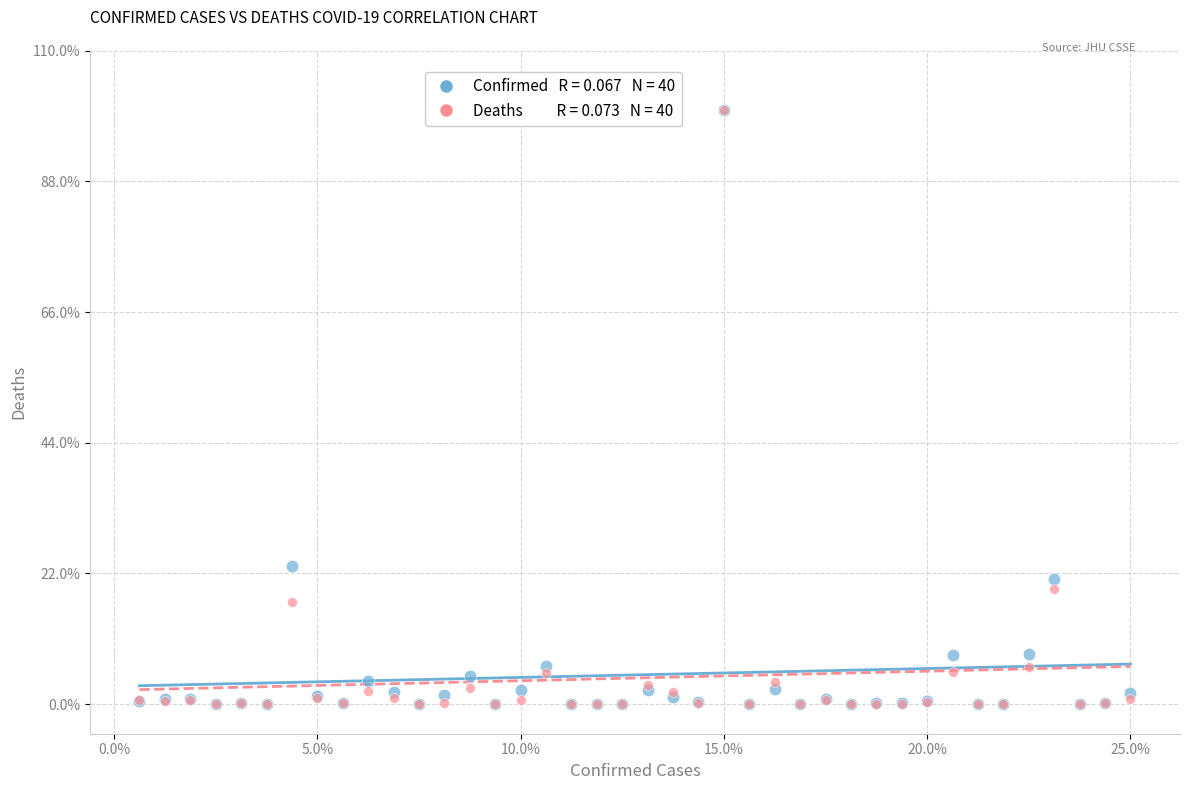

Across all series, what Y value is closest to 50?

23.3